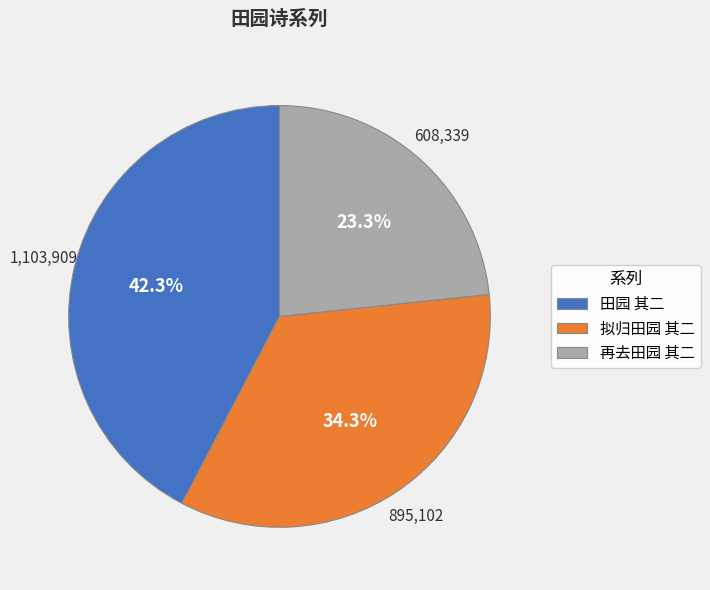

Rank the categories by value from lowest to highest.

再去田园 其二, 拟归田园 其二, 田园 其二